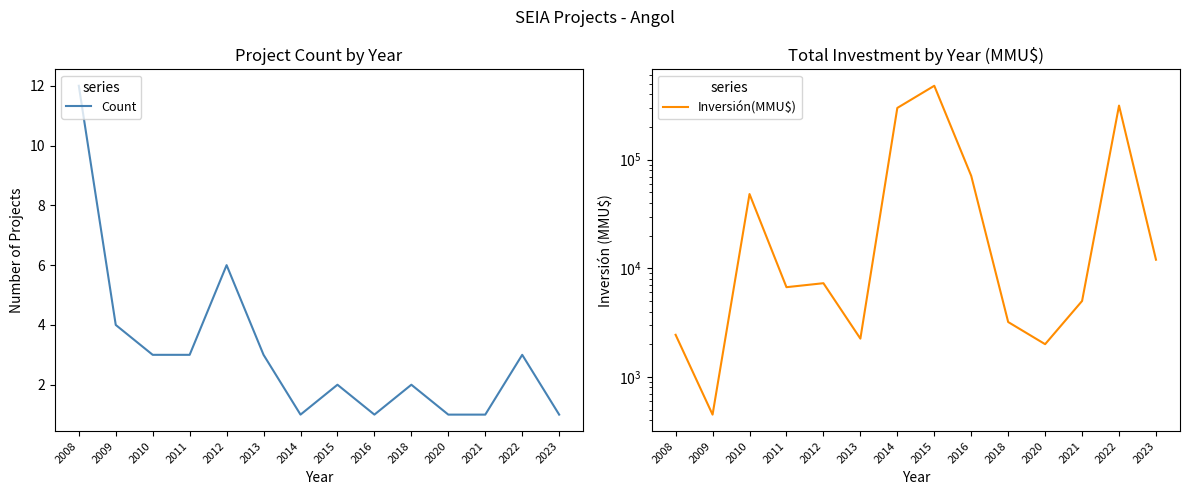

True or false: Inversión(MMU$) and Count intersect in this chart.

False